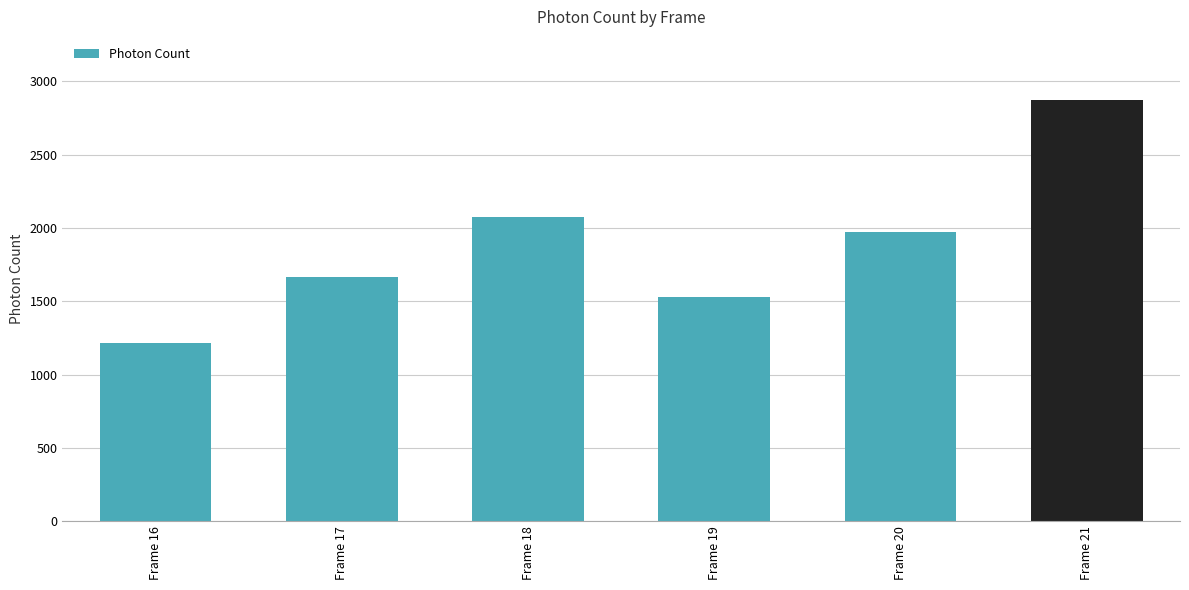

Is it true that the value at Frame 16 is 1214.2?

True